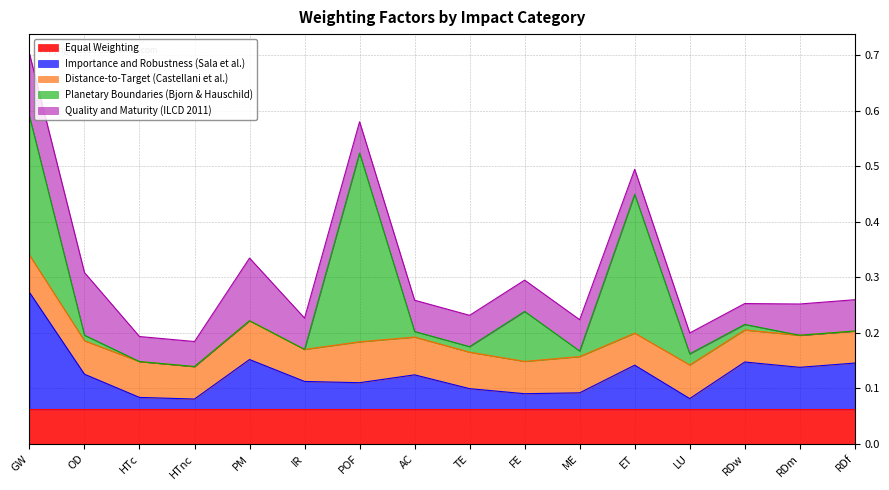

Reading left to right, what are all the values shown in this chart?

Equal Weighting: GW=0.1	OD=0.1	HTc=0.1	HTnc=0.1	PM=0.1	IR=0.1	POF=0.1	AC=0.1	TE=0.1	FE=0.1	ME=0.1	ET=0.1	LU=0.1	RDw=0.1	RDm=0.1	RDf=0.1
Importance and Robustness (Sala et al.): GW=0.2	OD=0.1	HTc=0.0	HTnc=0.0	PM=0.1	IR=0.1	POF=0.0	AC=0.1	TE=0.0	FE=0.0	ME=0.0	ET=0.1	LU=0.0	RDw=0.1	RDm=0.1	RDf=0.1
Distance-to-Target (Castellani et al.): GW=0.1	OD=0.1	HTc=0.1	HTnc=0.1	PM=0.1	IR=0.1	POF=0.1	AC=0.1	TE=0.1	FE=0.1	ME=0.1	ET=0.1	LU=0.1	RDw=0.1	RDm=0.1	RDf=0.1
Planetary Boundaries (Bjorn & Hauschild): GW=0.2	OD=0.0	HTc=0.0	HTnc=0.0	PM=0.0	IR=0.0	POF=0.3	AC=0.0	TE=0.0	FE=0.1	ME=0.0	ET=0.2	LU=0.0	RDw=0.0	RDm=0.0	RDf=0.0
Quality and Maturity (ILCD 2011): GW=0.1	OD=0.1	HTc=0.0	HTnc=0.0	PM=0.1	IR=0.1	POF=0.1	AC=0.1	TE=0.1	FE=0.1	ME=0.1	ET=0.0	LU=0.0	RDw=0.0	RDm=0.1	RDf=0.1